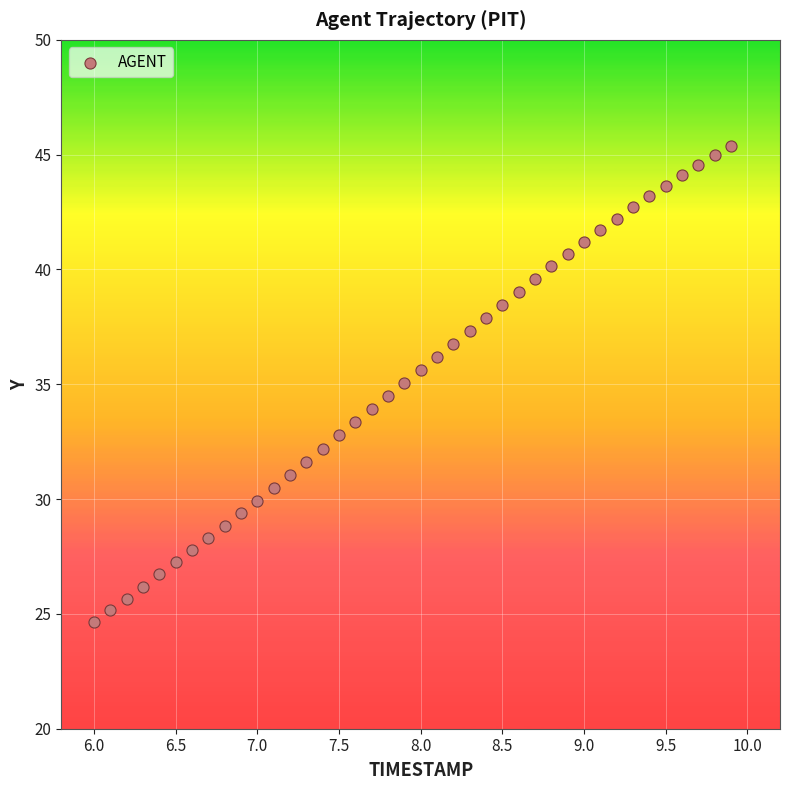

What is the range of X values (max minus min)?

3.9